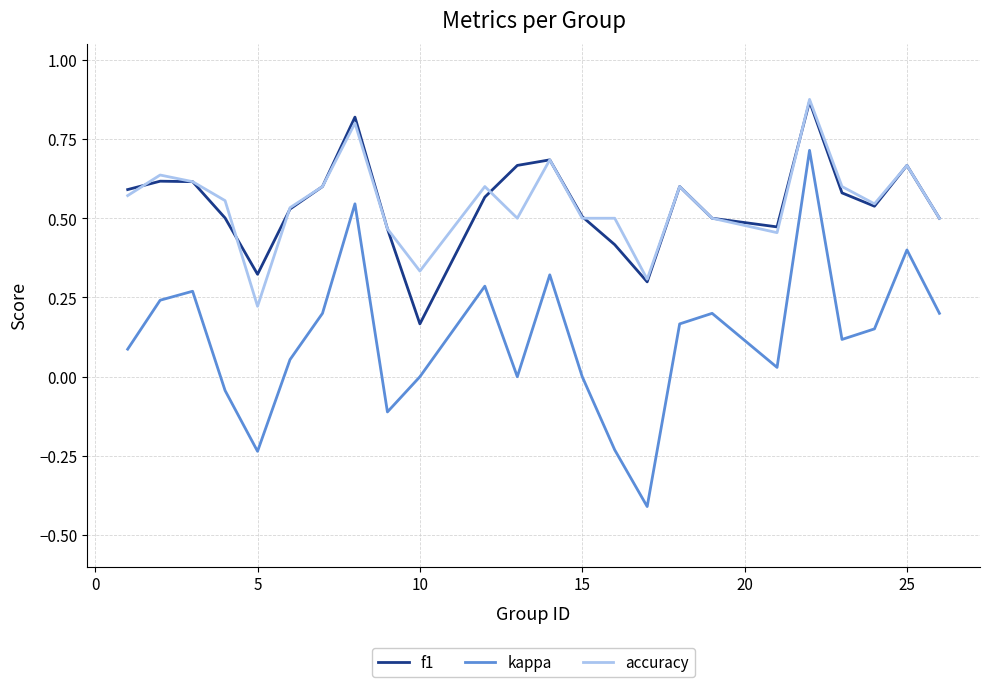

What is the smallest value displayed?

-0.4